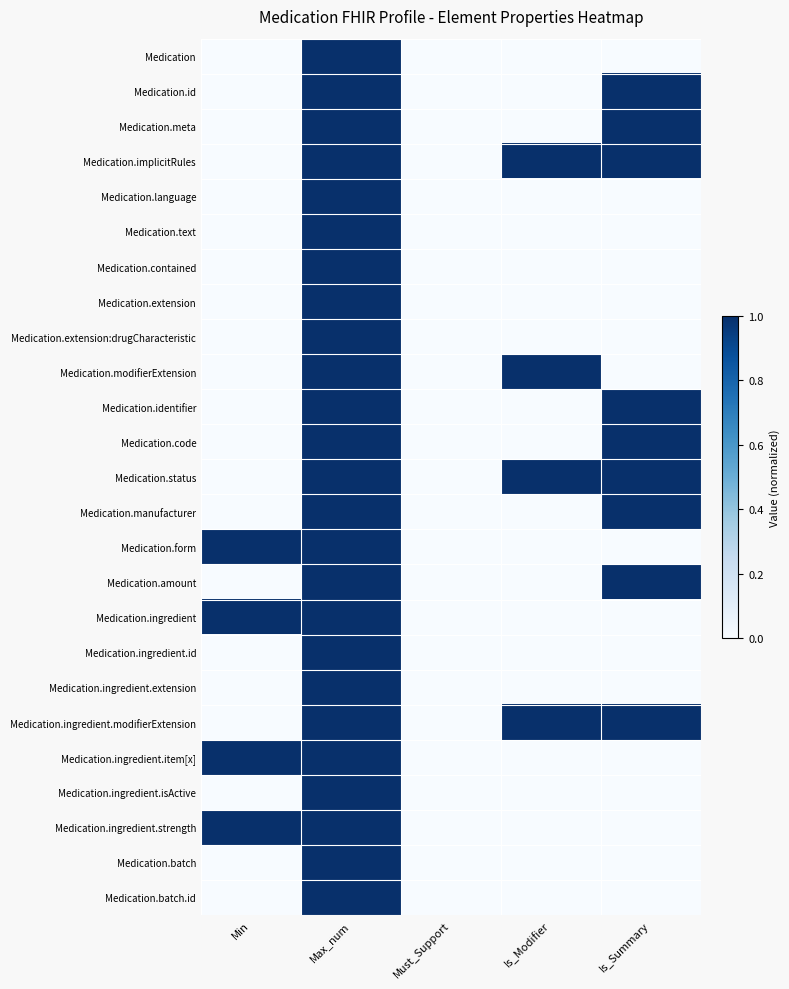

What is the spread (max minus min) of values at Min?

1